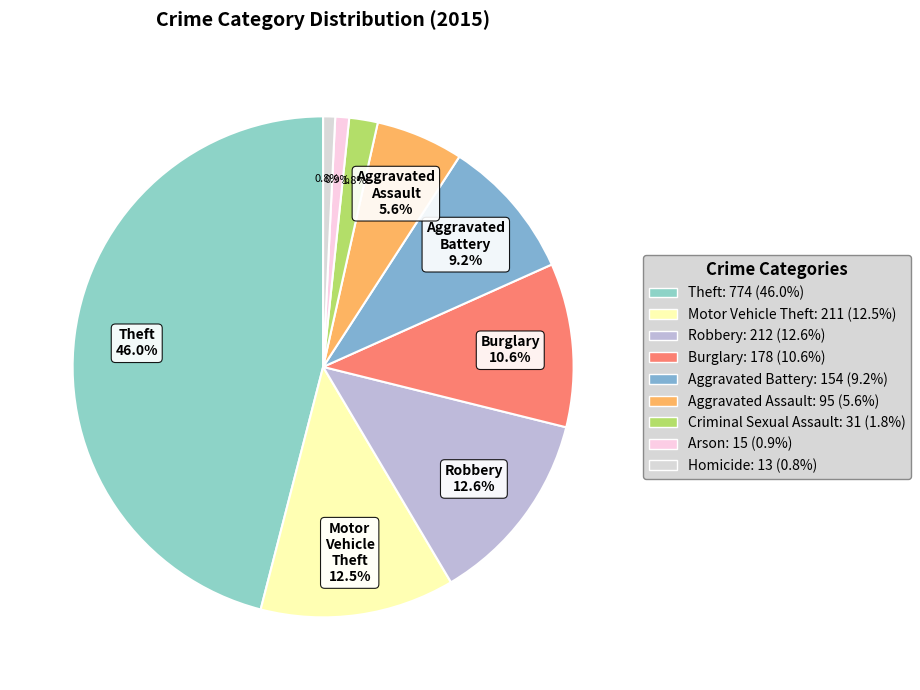

How many slices are in this pie chart?

9